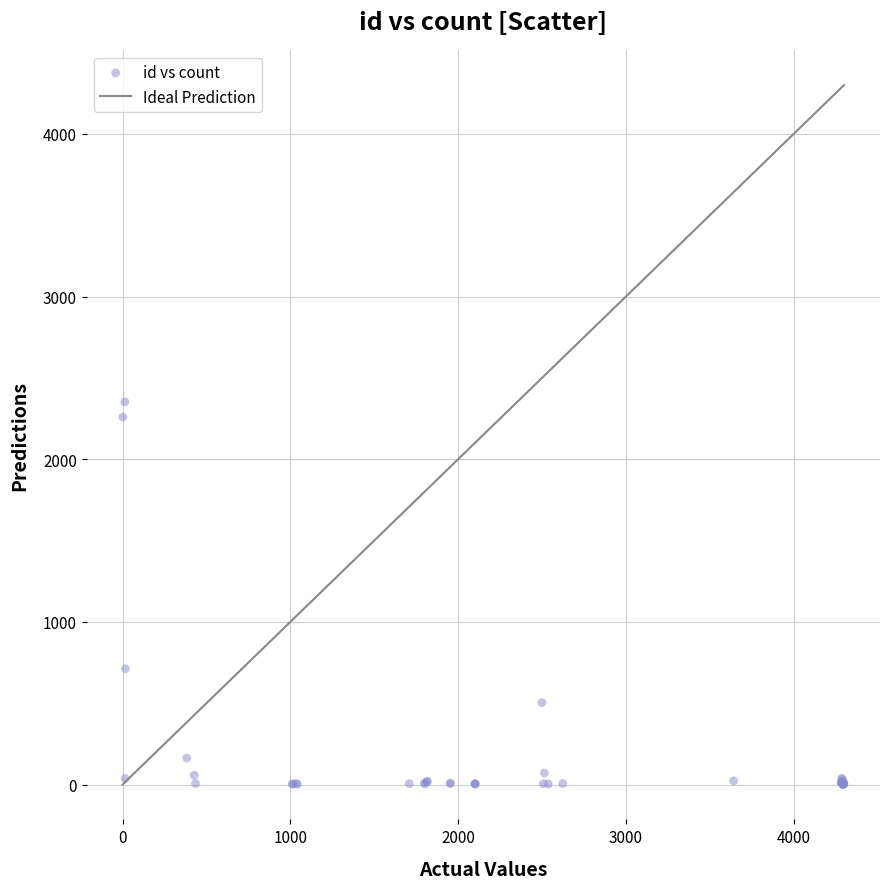

What Y value in the scatter plot is closest to 1176?

712